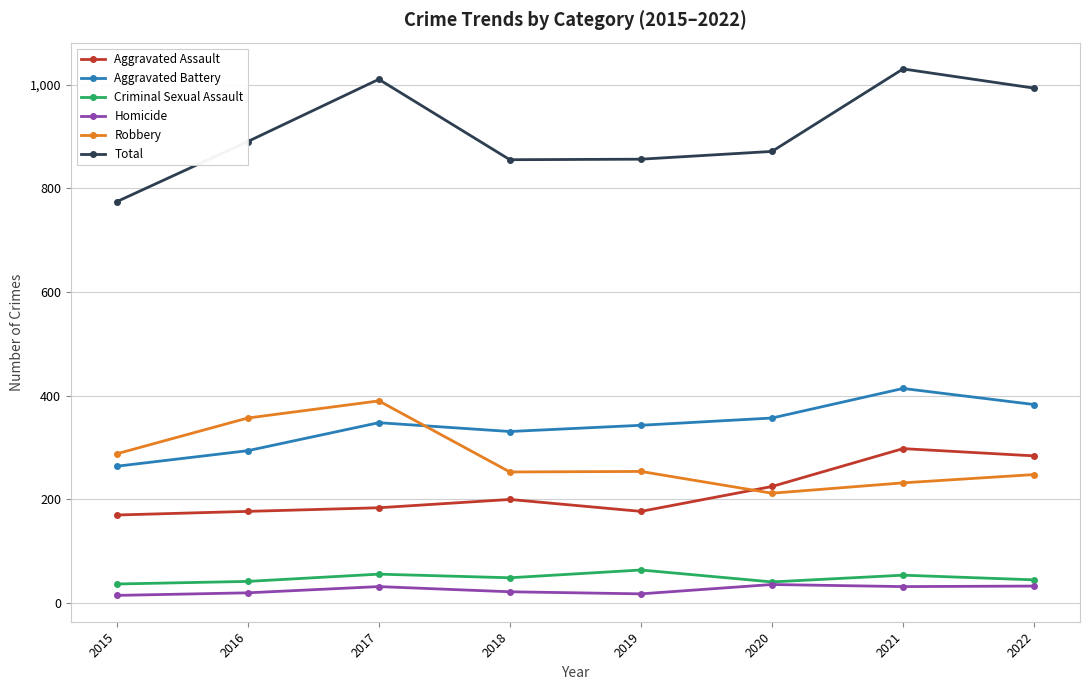

What is the difference between the Criminal Sexual Assault values at 2015 and 2020?

4